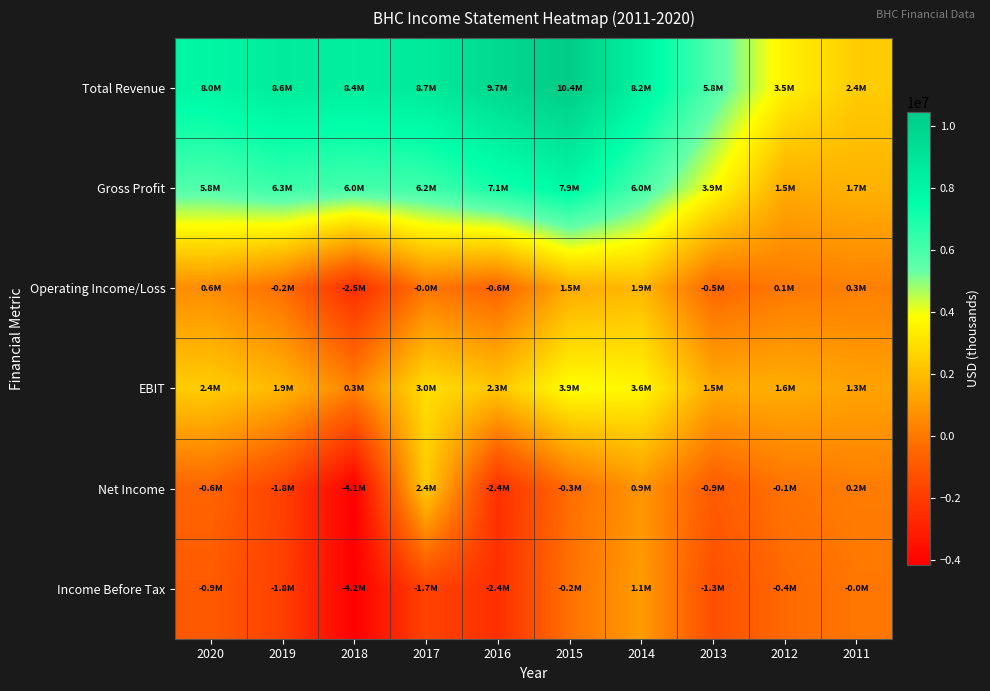

Reading left to right, what are all the values shown in this chart?

Total Revenue: 2020=8027000	2019=8601000	2018=8380000	2017=8724000	2016=9674000	2015=10446500	2014=8206000	2013=5769600	2012=3480400	2011=2427500
Gross Profit: 2020=5778000	2019=6251000	2018=6029000	2017=6176000	2016=7063000	2015=7861800	2014=5969900	2013=3864500	2012=1472200	2011=1688300
Operating Income/Loss: 2020=617000	2019=-245000	2018=-2503000	2017=-20000	2016=-566000	2015=1507400	2014=1871100	2013=-474500	2012=59600	2011=263100
EBIT: 2020=2448000	2019=1850000	2018=350000	2017=2957000	2016=2267000	2015=3874900	2014=3638600	2013=1545700	2012=1555200	2011=1263700
Net Income: 2020=-560000	2019=-1788000	2018=-4148000	2017=2404000	2016=-2409000	2015=-291700	2014=880700	2013=-866100	2012=-116000	2011=159600
Income Before Tax: 2020=-934000	2019=-1837000	2018=-4154000	2017=-1741000	2016=-2435000	2015=-155300	2014=1053600	2013=-1314400	2012=-394200	2011=-18000